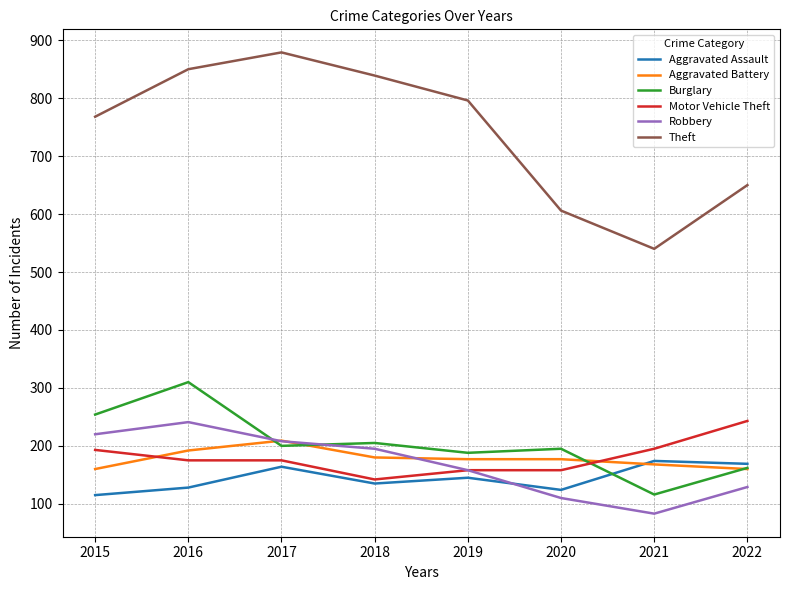

At which label does Robbery reach its minimum?

2021